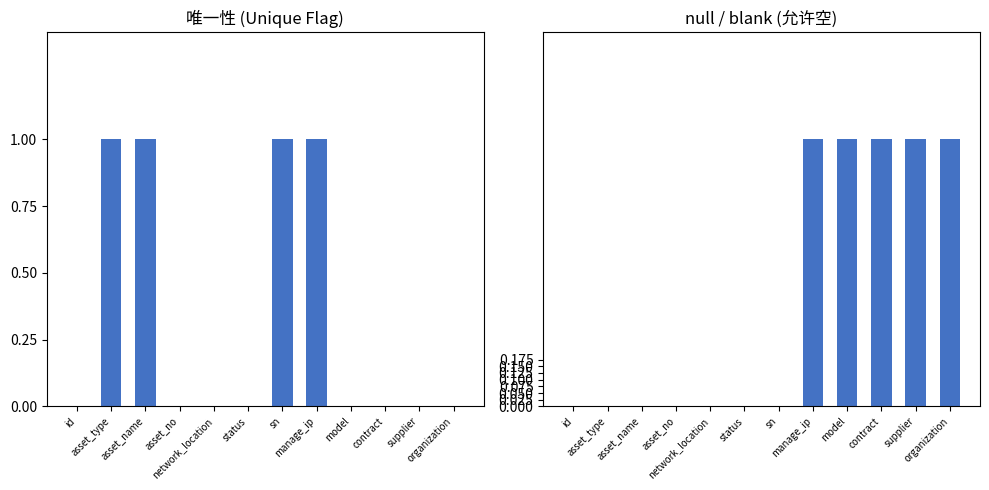

What is the label of the 8th bar from the right?

network_location